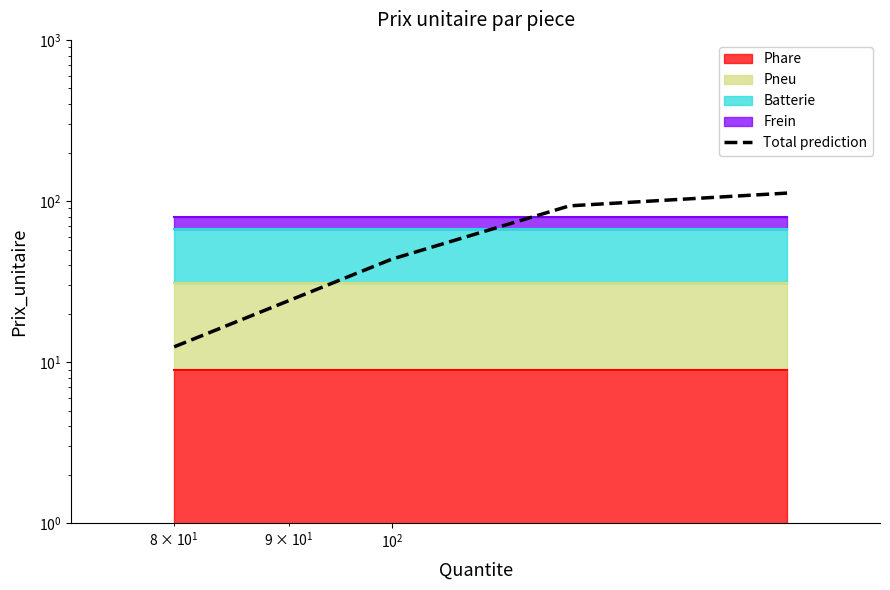

What is the average value?

65.3